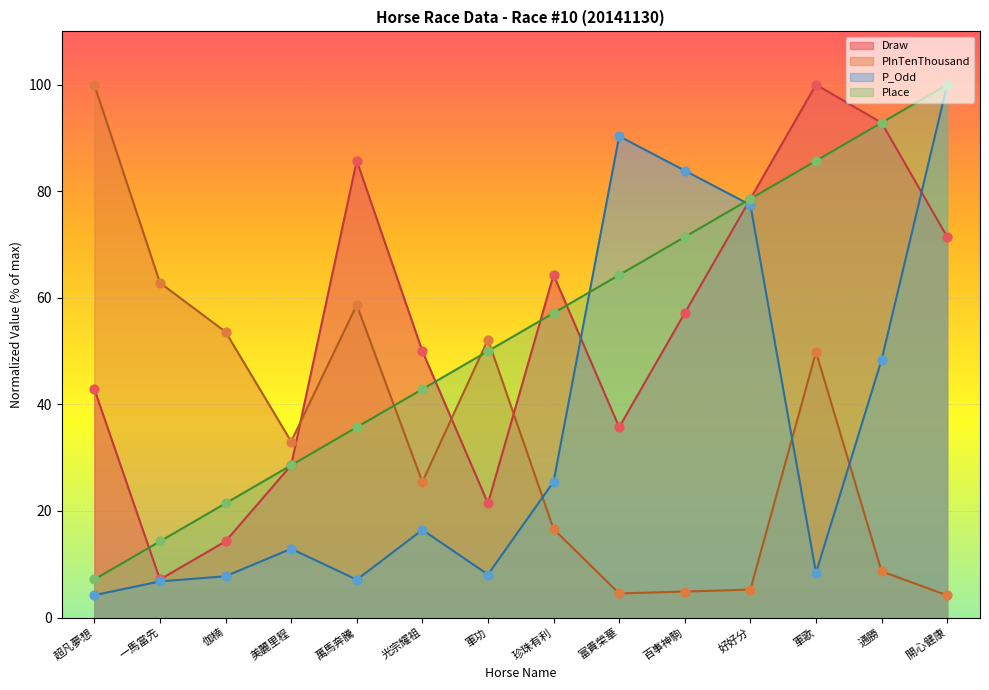

Which series has the widest spread of Y values?

PInTenThousand